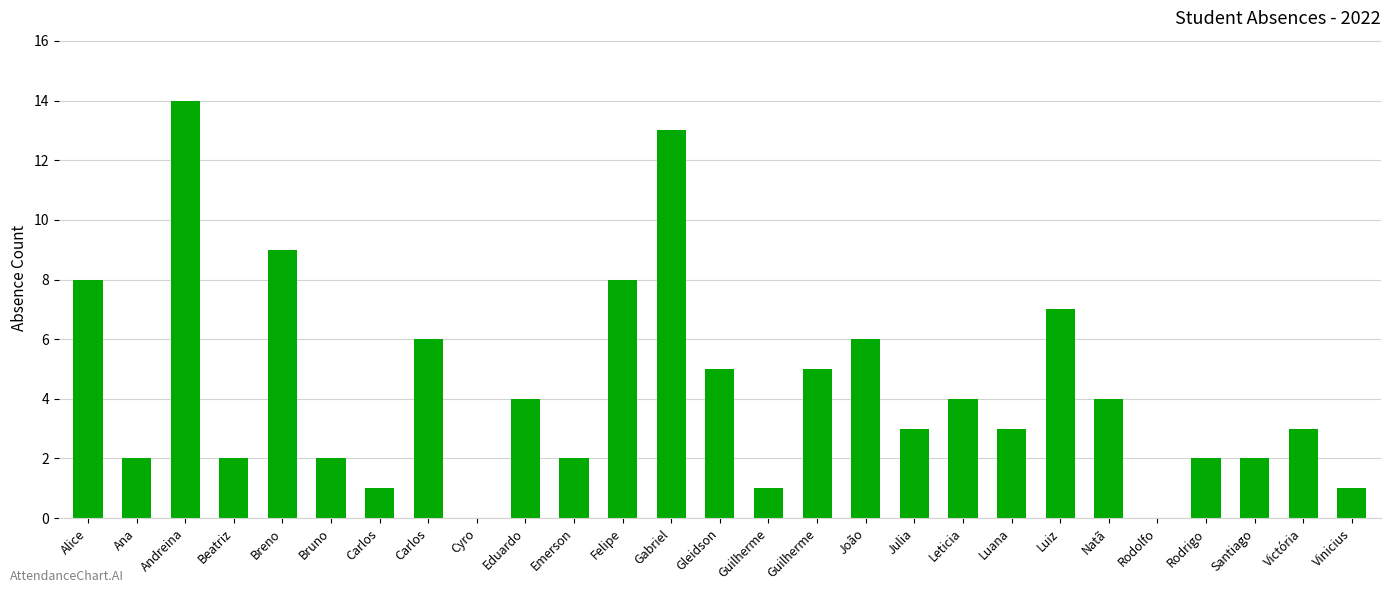

Where is the data nearest to the value 7?

Luiz